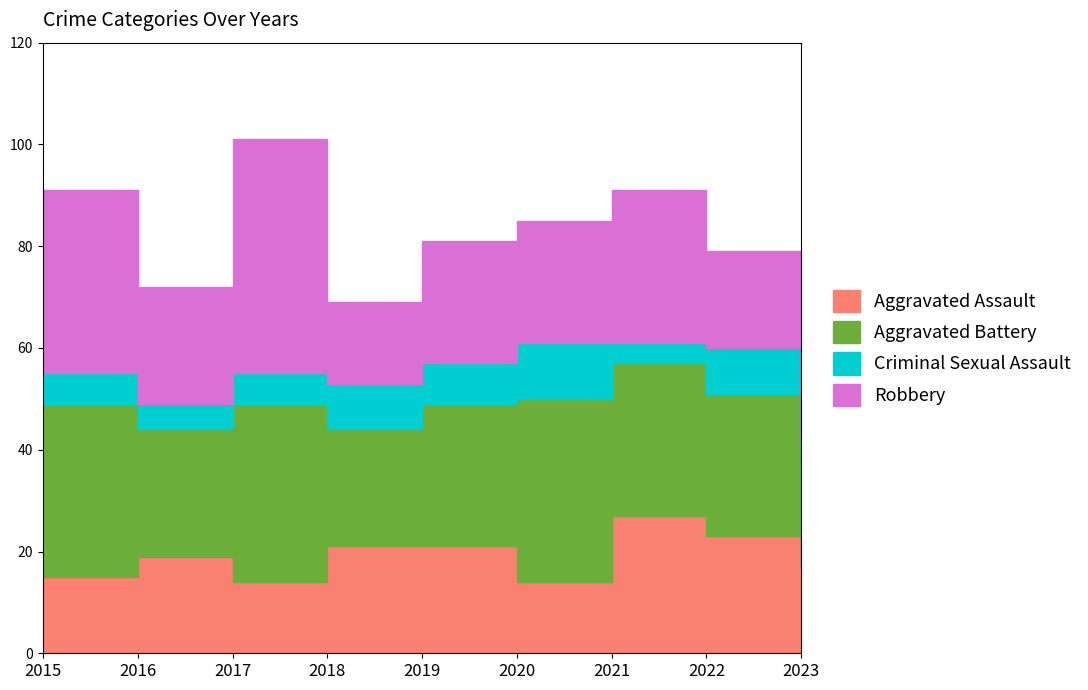

What is the spread (max minus min) of values at 2019?

20